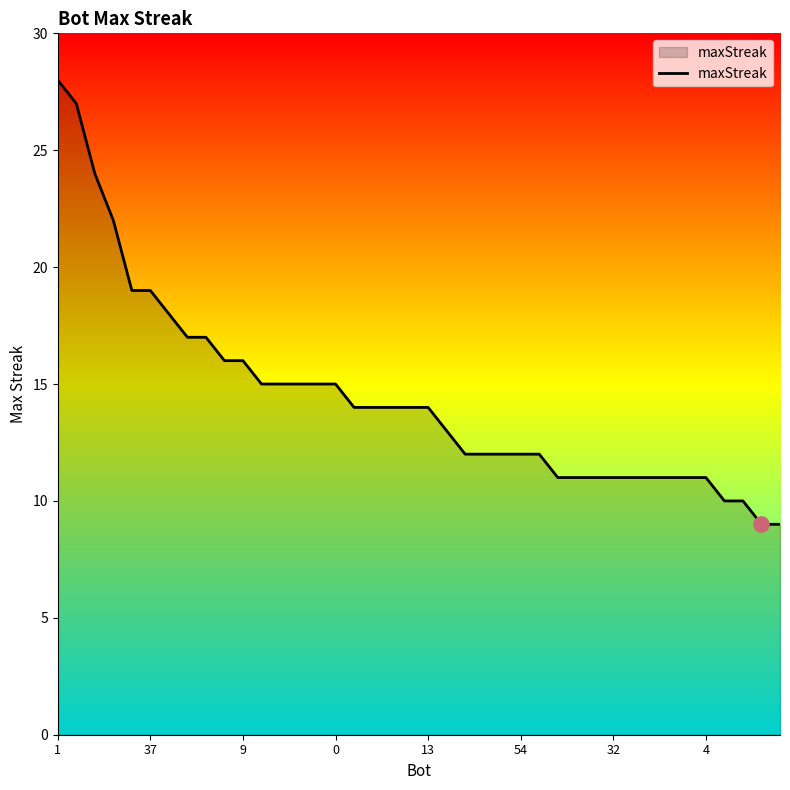

What is the smallest value displayed?

9